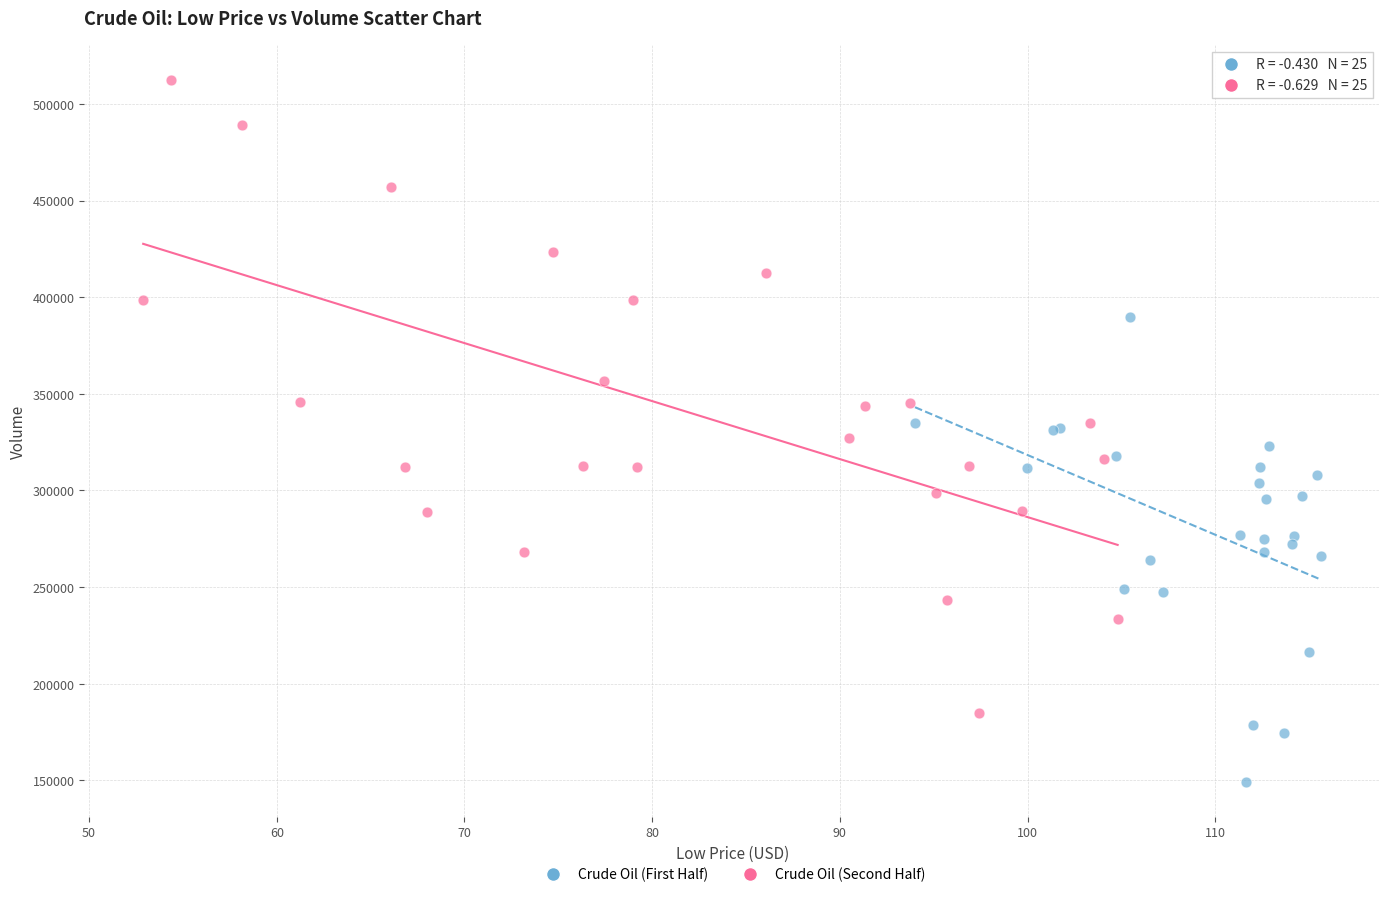

Which series has the largest Y range (max minus min)?

Crude Oil (Second Half)